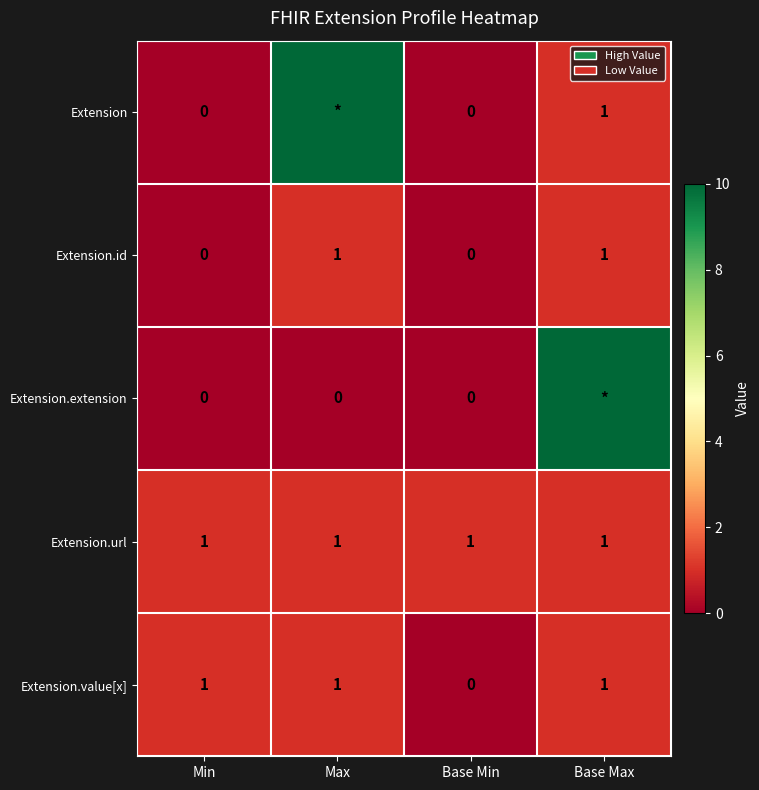

How many Extension.id values are between 0 and 1?

4